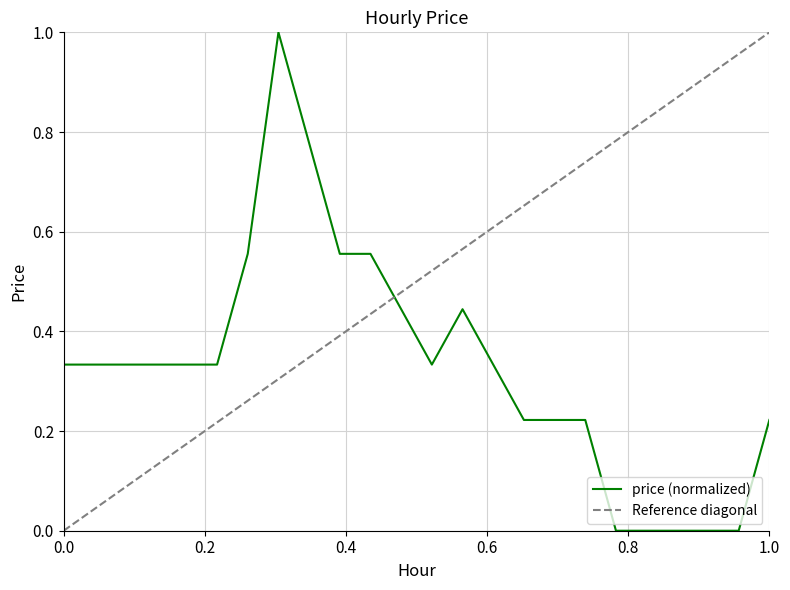

Is this an area chart (filled region under the line)?

No